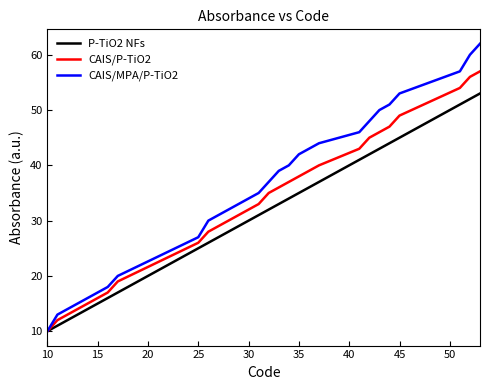

List the series in order of their peak value, lowest first.

P-TiO2 NFs, CAIS/P-TiO2, CAIS/MPA/P-TiO2